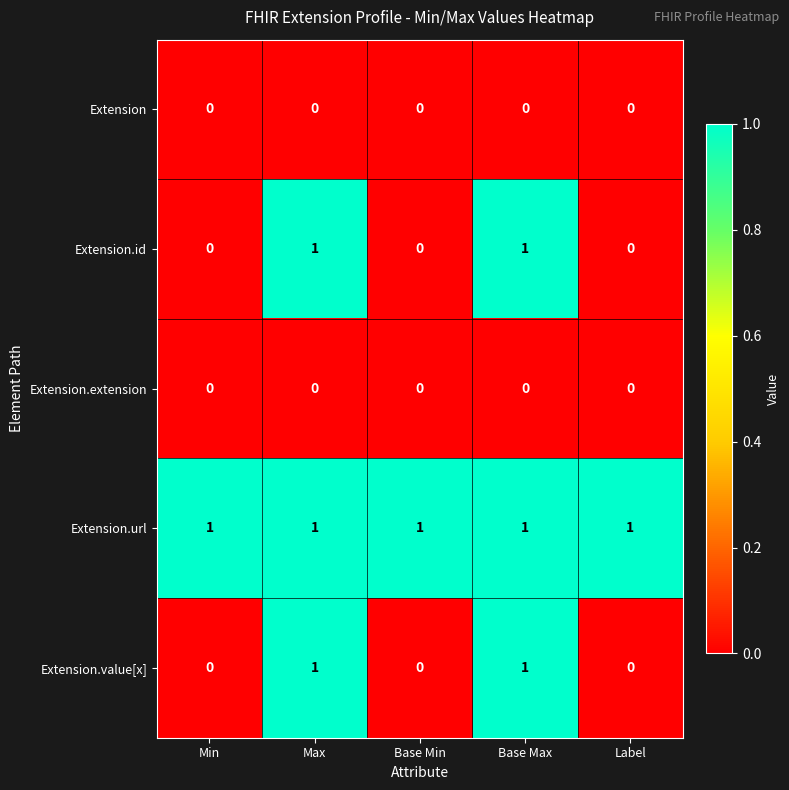

Count the number of data series in this chart.

5